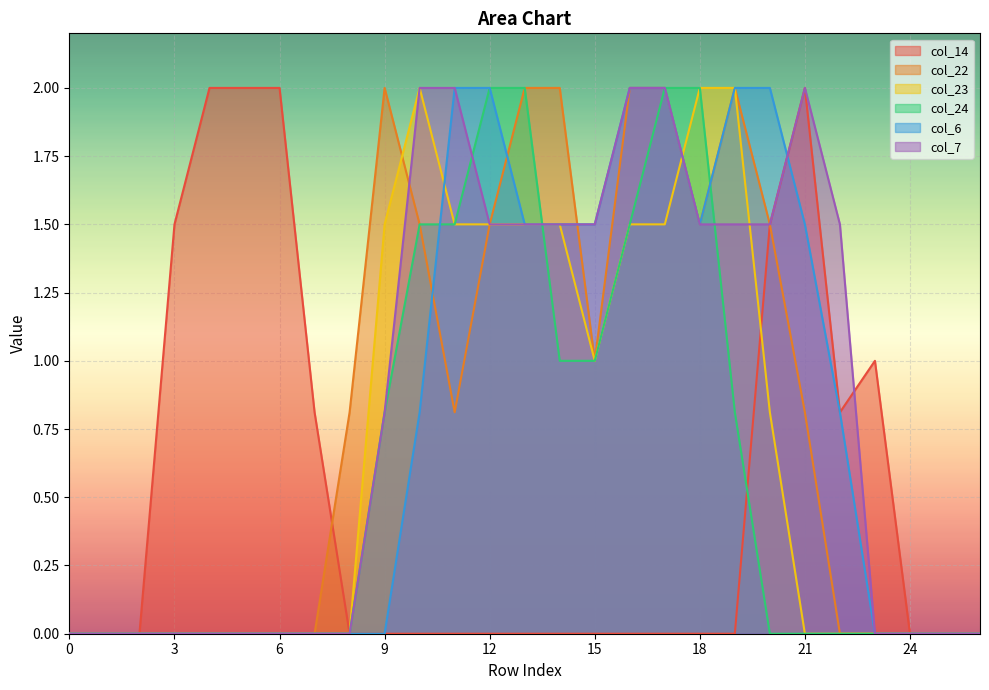

What are all the series names shown in the legend?

col_14, col_22, col_23, col_24, col_6, col_7